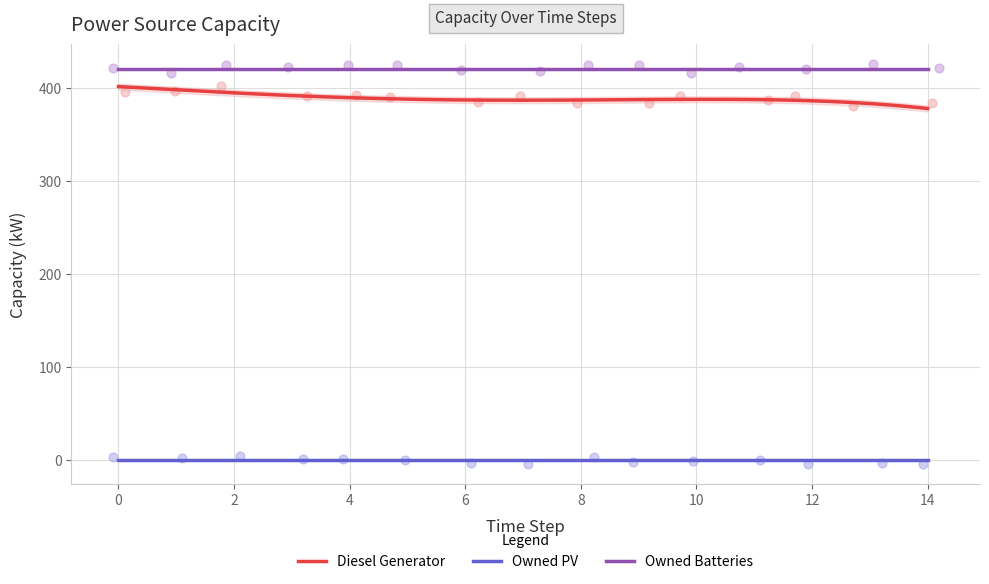

At how many categories does at least one series exceed 180?

15